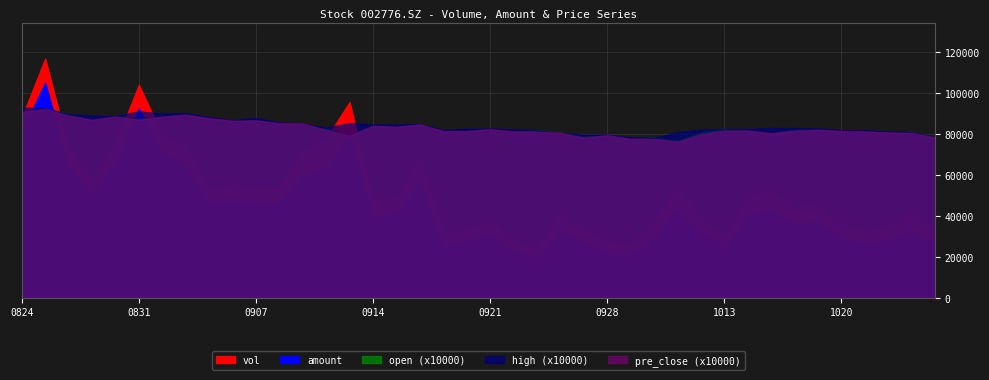

Is it true that high equals 9.3 at 20200824?

True